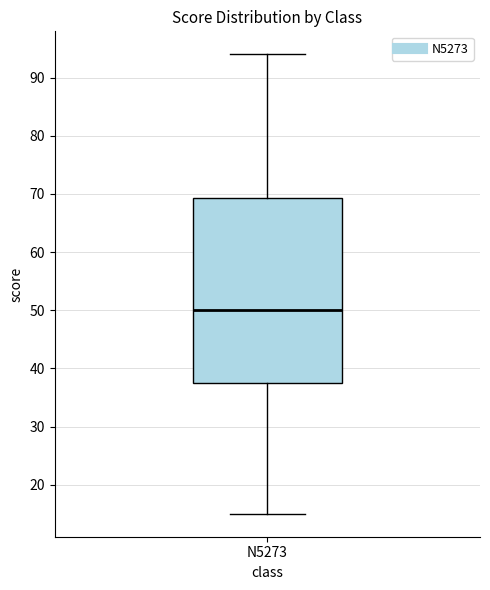

Transcribe this box plot: give where the median line is, the range the box spans, and where the two whiskers end, as read against the y-axis. The values are not printed on the chart, so give them approximately, as read against the axis.

median 50, box 38 to 69, whiskers 15 to 94